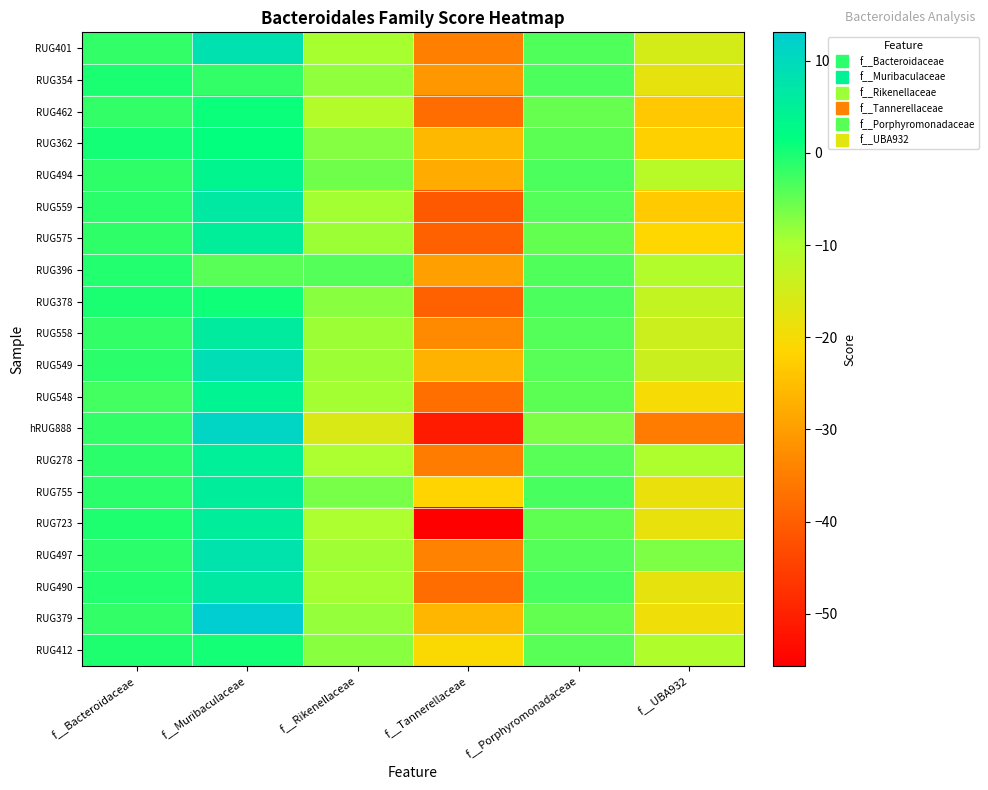

Between f__Bacteroidaceae and f__Rikenellaceae, which series saw the biggest shift?

hRUG888